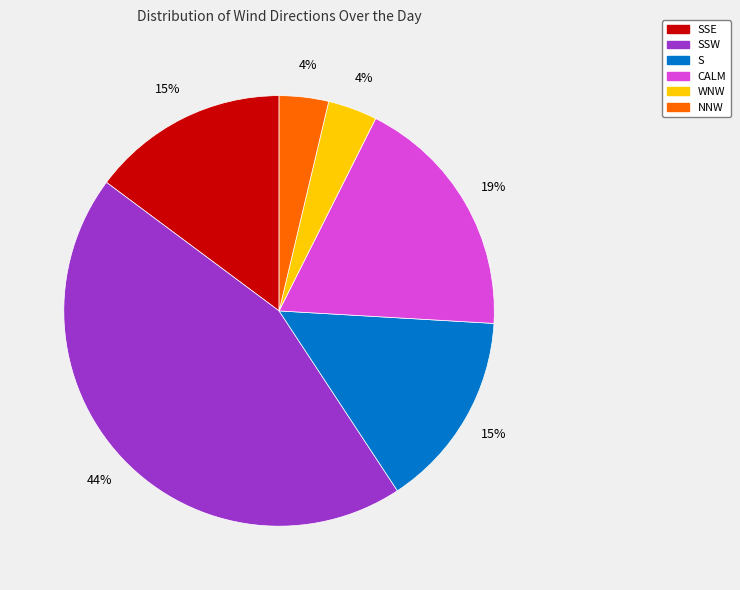

Is there a majority slice in this chart?

No